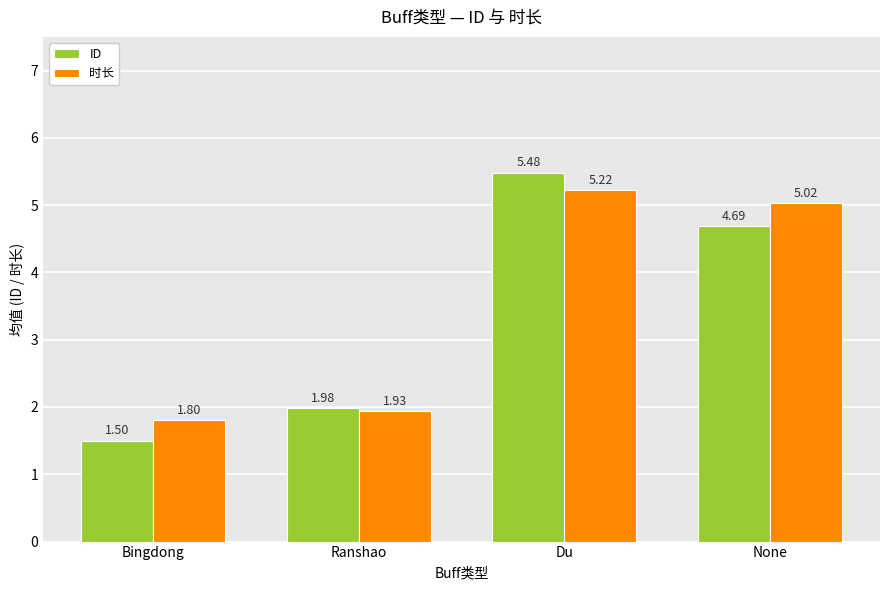

The value of 时长 at Du is 1.4. True or false?

False